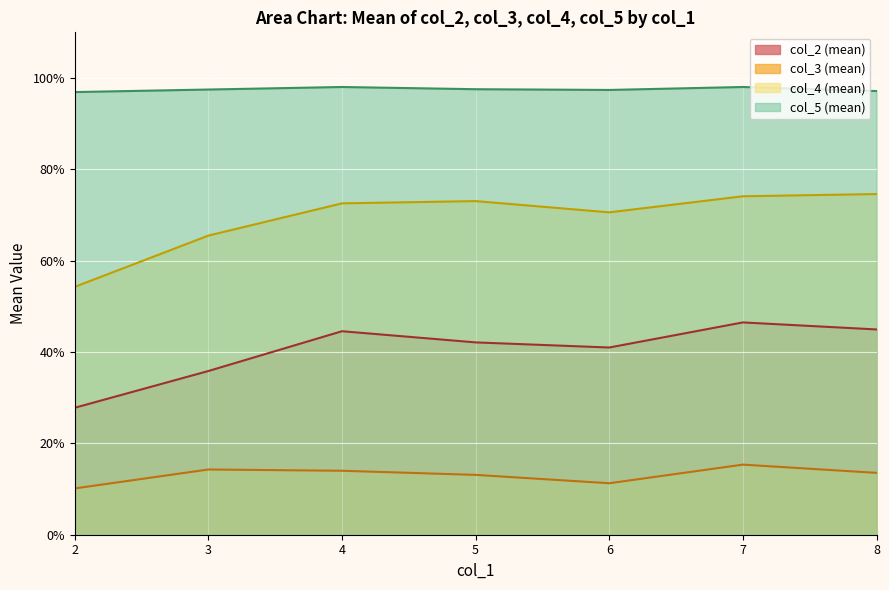

What is the difference between the second highest and minimum values in the col_3 series?

0.1